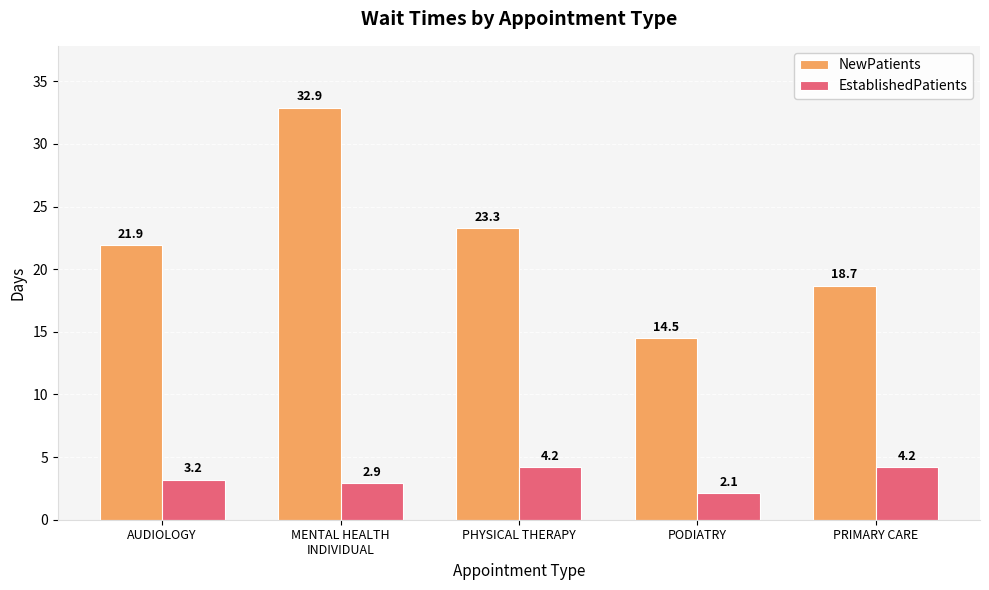

What are all the series names shown in the legend?

NewPatients, EstablishedPatients